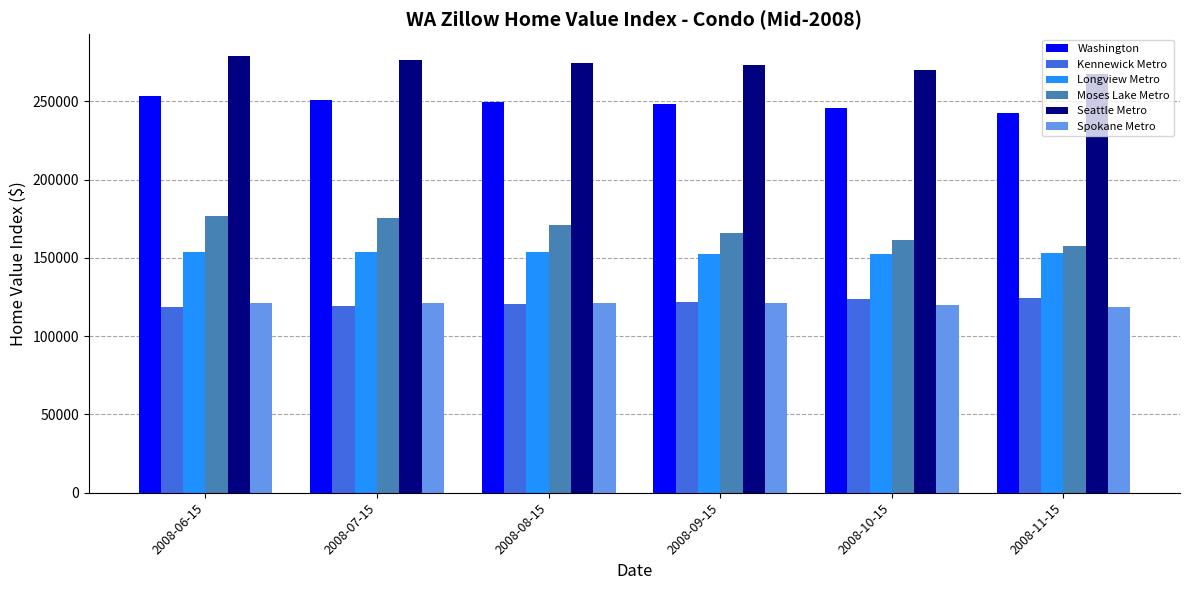

What is the label of the 2nd bar from the left?

2008-07-15